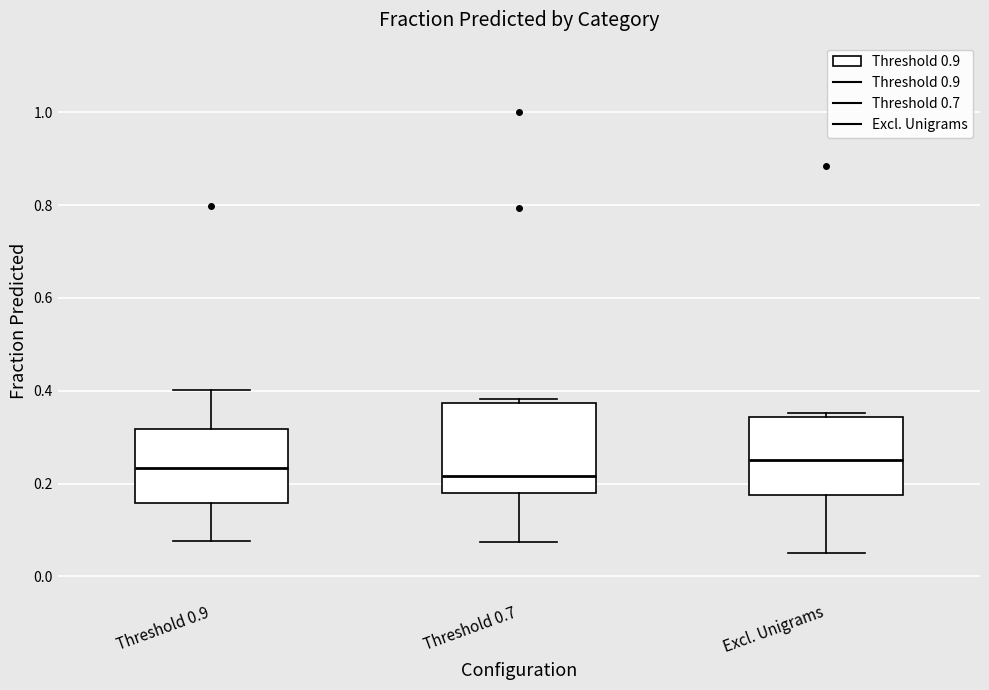

Which box is the tallest, from its lower edge to its upper edge?

Threshold 0.7